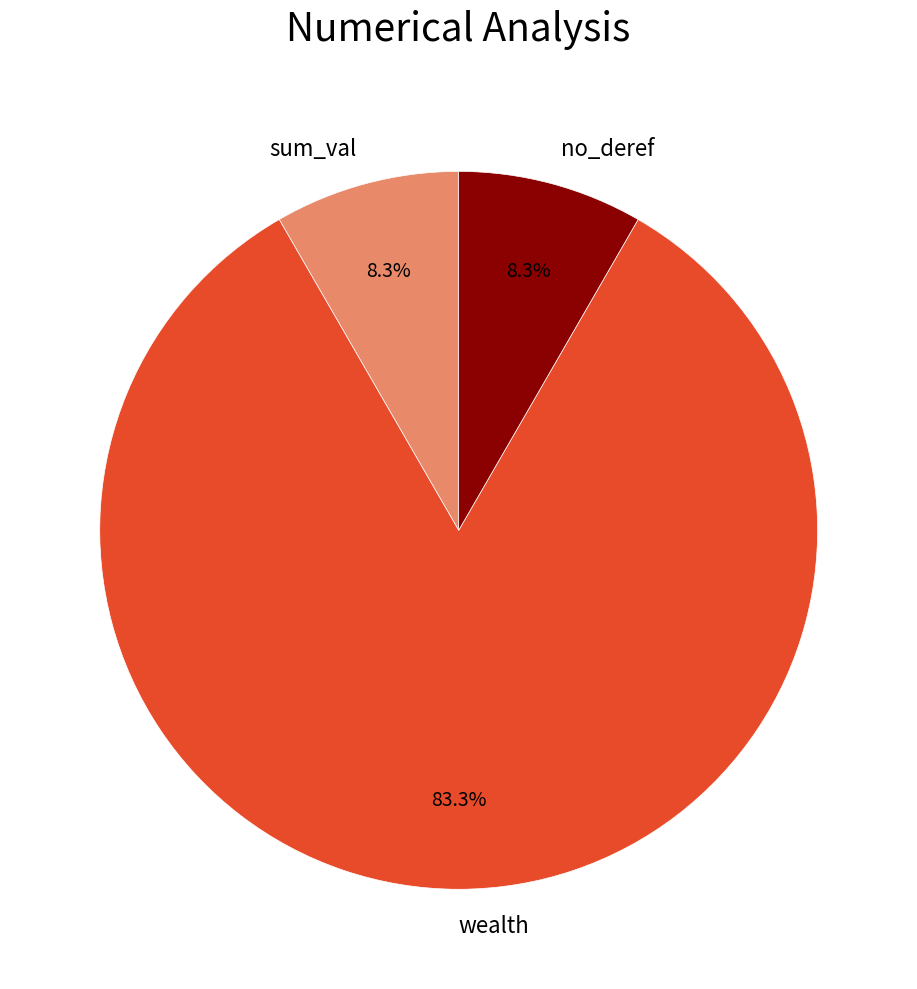

Is there any slice that represents more than half of the pie?

Yes